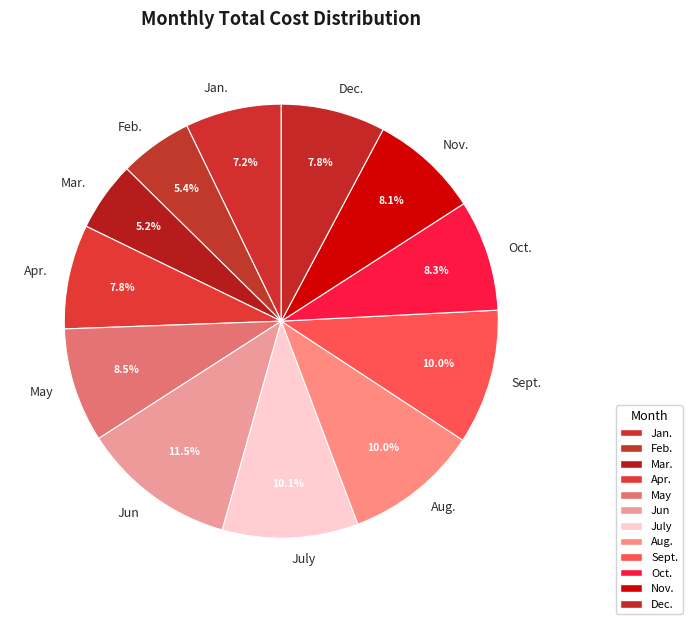

Is it true that Aug. is 18% of the pie?

False